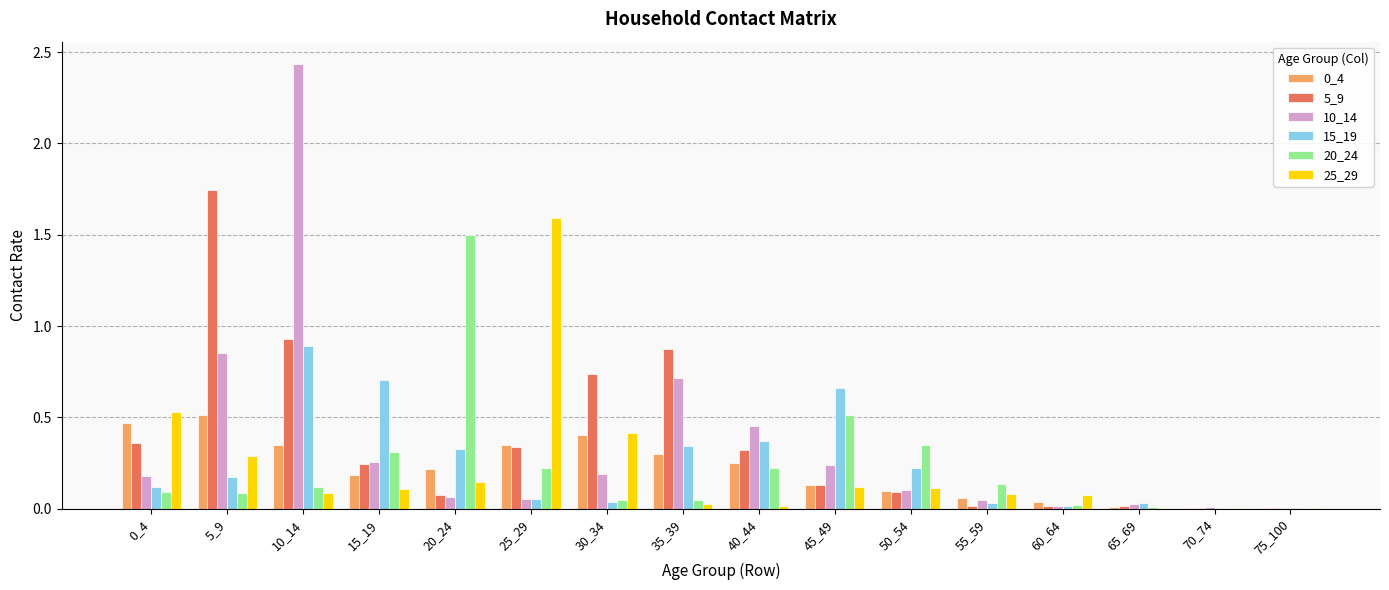

Is the value of 0_4 at 60_64 greater than the value of 15_19 at 40_44?

No